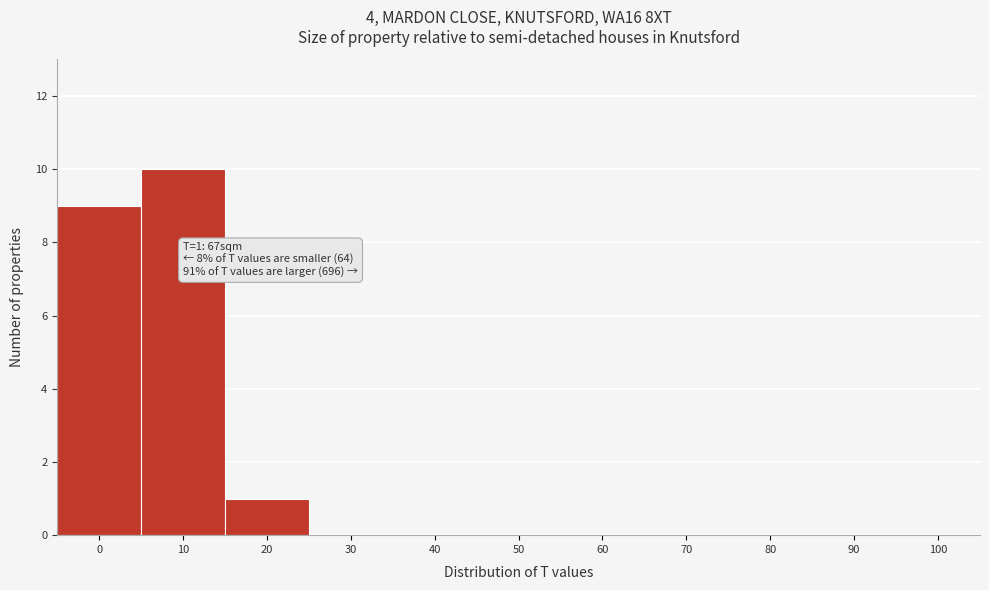

Reading left to right, transcribe all the data shown in this chart.

0=9	10=10	20=1	30=0	40=0	50=0	60=0	70=0	80=0	90=0	100=0